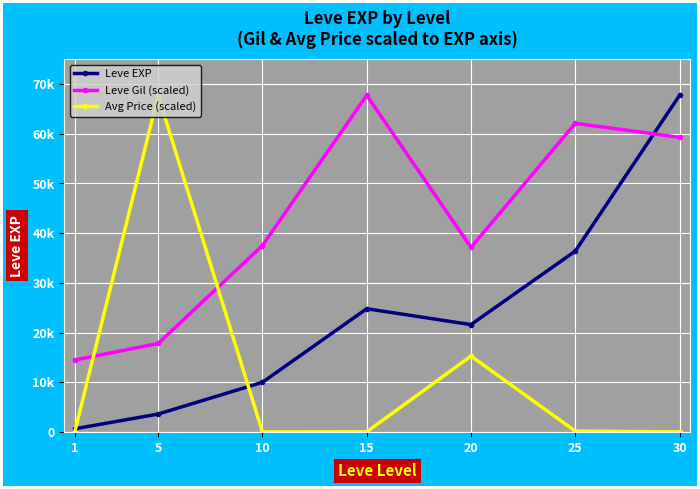

Which series ends up on top after the final intersection of Avg Price (scaled) and Leve Gil (scaled)?

Leve Gil (scaled)